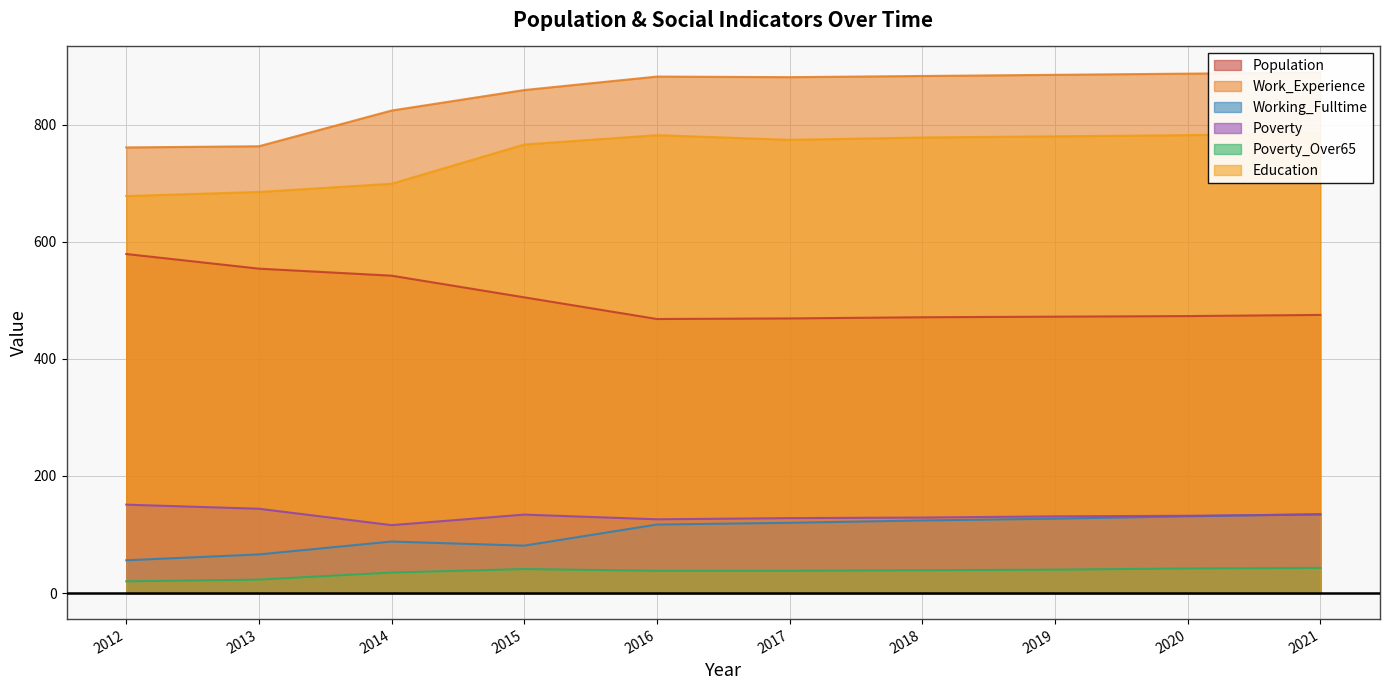

Between which two adjacent categories do Poverty and Working_Fulltime first intersect?

2020 and 2021